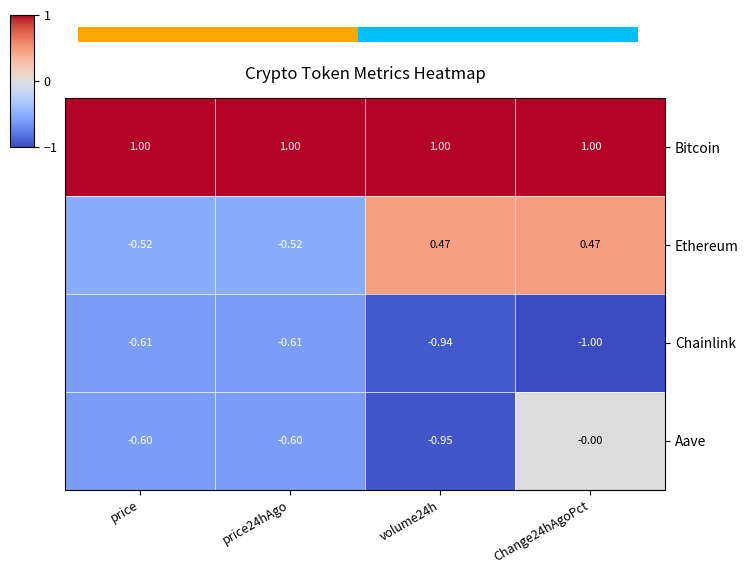

At which category is the sum across all series the highest?

Change24hAgoPct